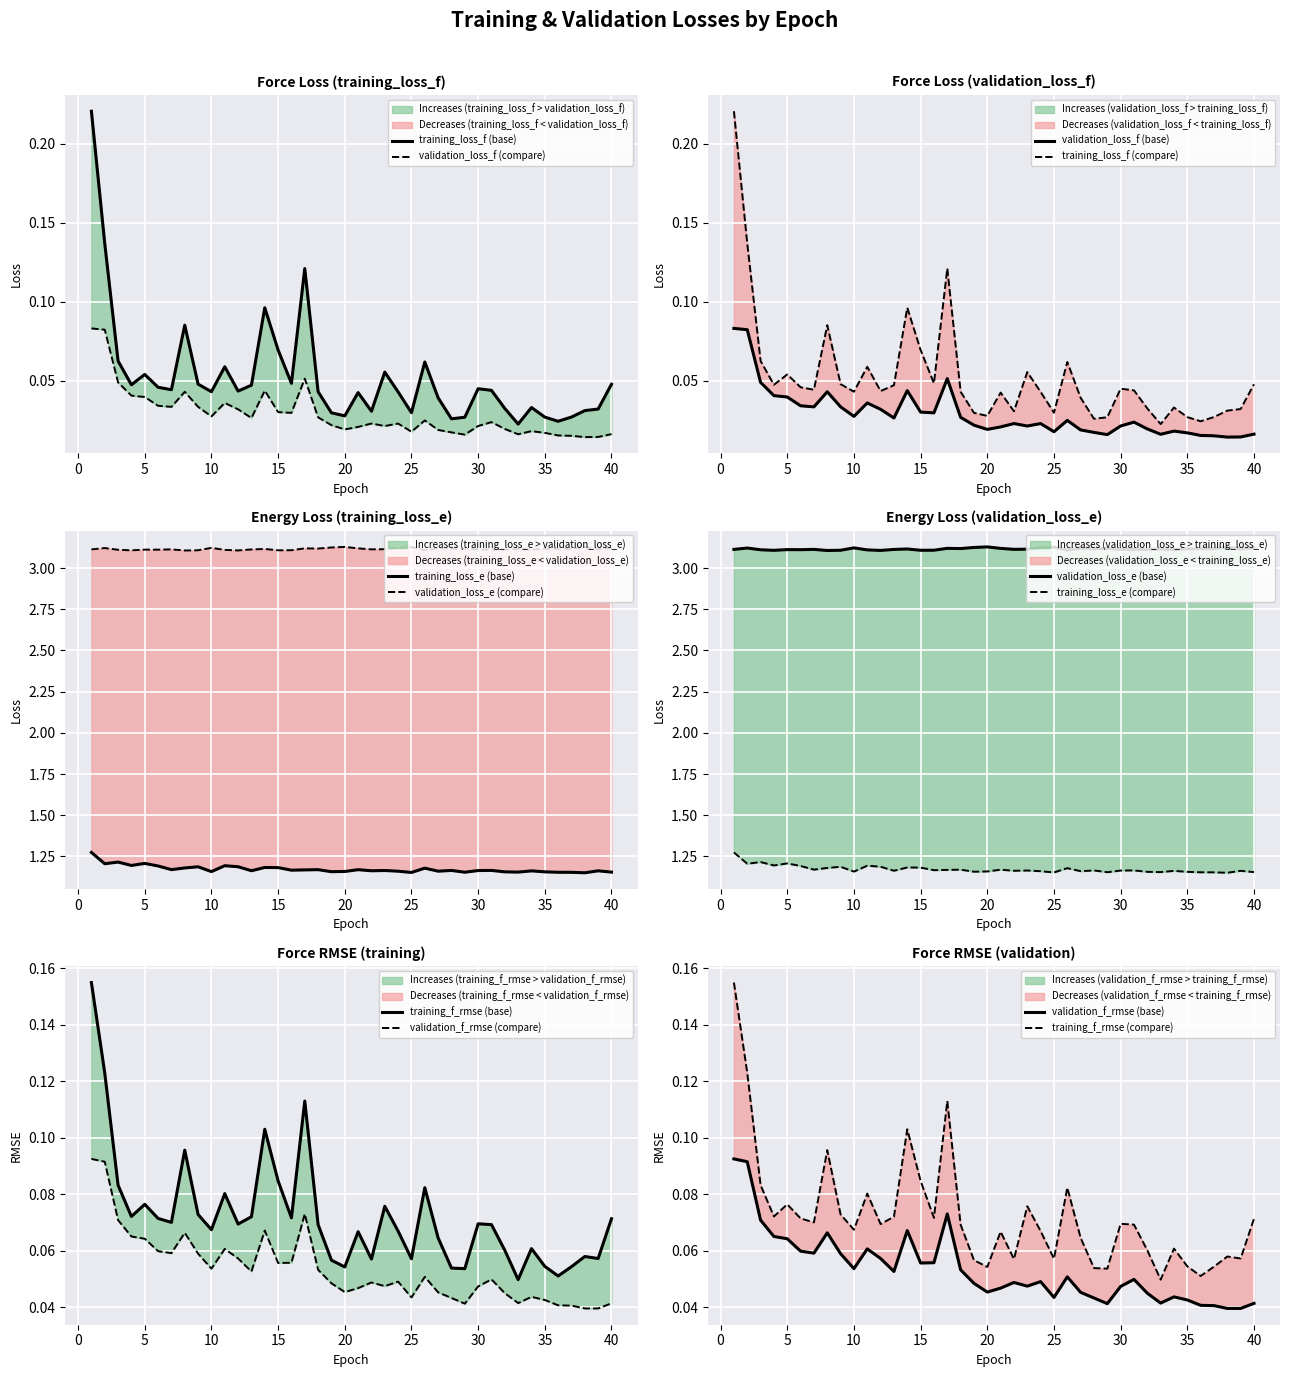

Reading left to right, transcribe all the data shown in this chart.

training_loss_f: 1=0.2	2=0.1	3=0.1	4=0.0	5=0.1	6=0.0	7=0.0	8=0.1	9=0.0	10=0.0	11=0.1	12=0.0	13=0.0	14=0.1	15=0.1	16=0.0	17=0.1	18=0.0	19=0.0	20=0.0	21=0.0	22=0.0	23=0.1	24=0.0	25=0.0	26=0.1	27=0.0	28=0.0	29=0.0	30=0.0	31=0.0	32=0.0	33=0.0	34=0.0	35=0.0	36=0.0	37=0.0	38=0.0	39=0.0	40=0.0
validation_loss_f: 1=0.1	2=0.1	3=0.0	4=0.0	5=0.0	6=0.0	7=0.0	8=0.0	9=0.0	10=0.0	11=0.0	12=0.0	13=0.0	14=0.0	15=0.0	16=0.0	17=0.1	18=0.0	19=0.0	20=0.0	21=0.0	22=0.0	23=0.0	24=0.0	25=0.0	26=0.0	27=0.0	28=0.0	29=0.0	30=0.0	31=0.0	32=0.0	33=0.0	34=0.0	35=0.0	36=0.0	37=0.0	38=0.0	39=0.0	40=0.0
training_loss_e: 1=1.3	2=1.2	3=1.2	4=1.2	5=1.2	6=1.2	7=1.2	8=1.2	9=1.2	10=1.2	11=1.2	12=1.2	13=1.2	14=1.2	15=1.2	16=1.2	17=1.2	18=1.2	19=1.2	20=1.2	21=1.2	22=1.2	23=1.2	24=1.2	25=1.2	26=1.2	27=1.2	28=1.2	29=1.2	30=1.2	31=1.2	32=1.2	33=1.2	34=1.2	35=1.2	36=1.2	37=1.2	38=1.2	39=1.2	40=1.2
validation_loss_e: 1=3.1	2=3.1	3=3.1	4=3.1	5=3.1	6=3.1	7=3.1	8=3.1	9=3.1	10=3.1	11=3.1	12=3.1	13=3.1	14=3.1	15=3.1	16=3.1	17=3.1	18=3.1	19=3.1	20=3.1	21=3.1	22=3.1	23=3.1	24=3.1	25=3.1	26=3.1	27=3.1	28=3.1	29=3.1	30=3.1	31=3.1	32=3.1	33=3.1	34=3.1	35=3.1	36=3.1	37=3.1	38=3.1	39=3.1	40=3.1
training_f_rmse: 1=0.2	2=0.1	3=0.1	4=0.1	5=0.1	6=0.1	7=0.1	8=0.1	9=0.1	10=0.1	11=0.1	12=0.1	13=0.1	14=0.1	15=0.1	16=0.1	17=0.1	18=0.1	19=0.1	20=0.1	21=0.1	22=0.1	23=0.1	24=0.1	25=0.1	26=0.1	27=0.1	28=0.1	29=0.1	30=0.1	31=0.1	32=0.1	33=0.0	34=0.1	35=0.1	36=0.1	37=0.1	38=0.1	39=0.1	40=0.1
validation_f_rmse: 1=0.1	2=0.1	3=0.1	4=0.1	5=0.1	6=0.1	7=0.1	8=0.1	9=0.1	10=0.1	11=0.1	12=0.1	13=0.1	14=0.1	15=0.1	16=0.1	17=0.1	18=0.1	19=0.0	20=0.0	21=0.0	22=0.0	23=0.0	24=0.0	25=0.0	26=0.1	27=0.0	28=0.0	29=0.0	30=0.0	31=0.0	32=0.0	33=0.0	34=0.0	35=0.0	36=0.0	37=0.0	38=0.0	39=0.0	40=0.0